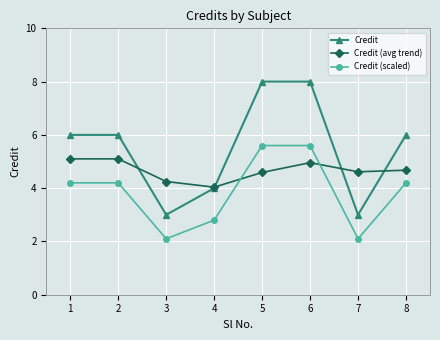

The Credit (avg trend) series shows 7.3 at 6. True or false?

False